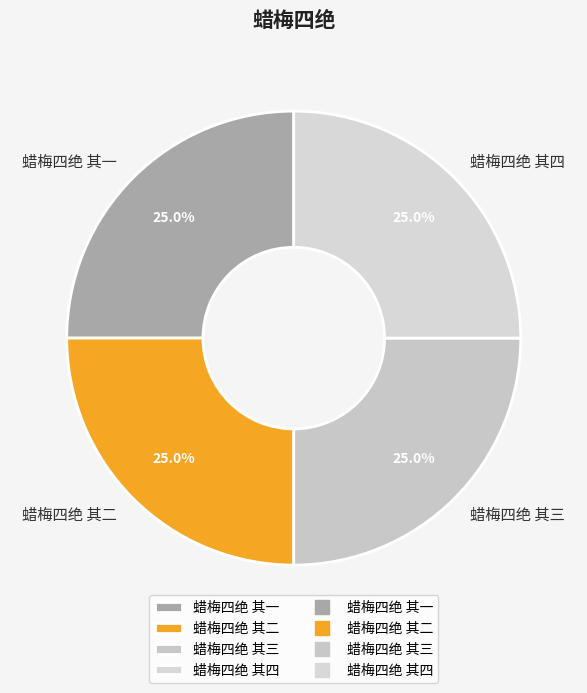

What portion of the pie excludes 蜡梅四绝 其二?

75.0%